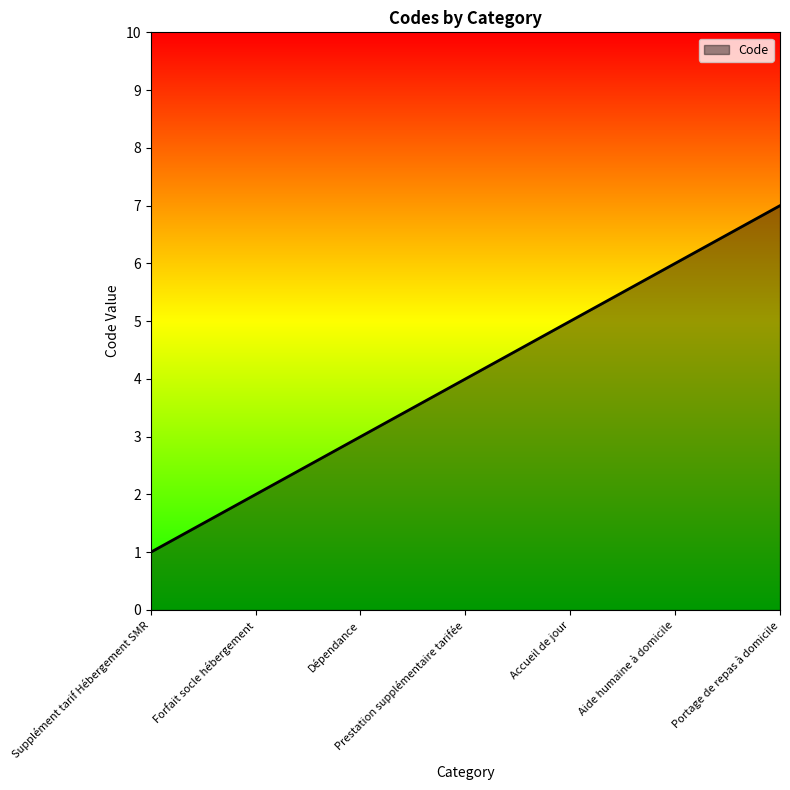

Count the values in the range 2 to 6.

5